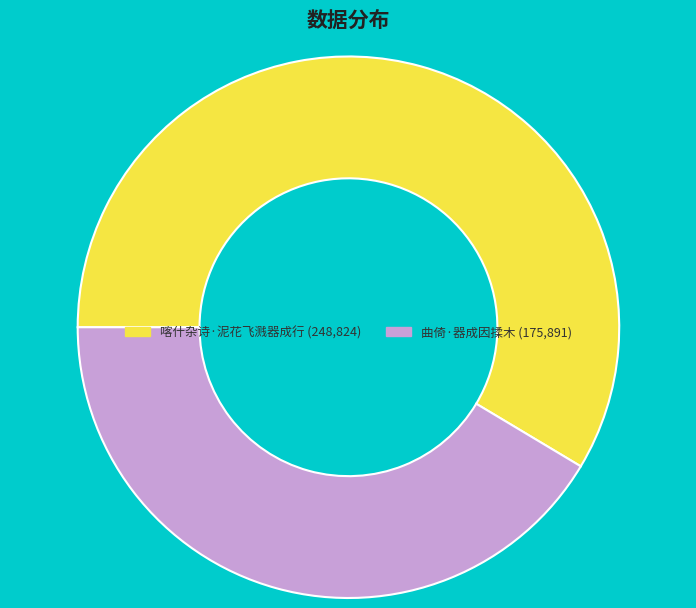

Count the number of slices in the pie.

2